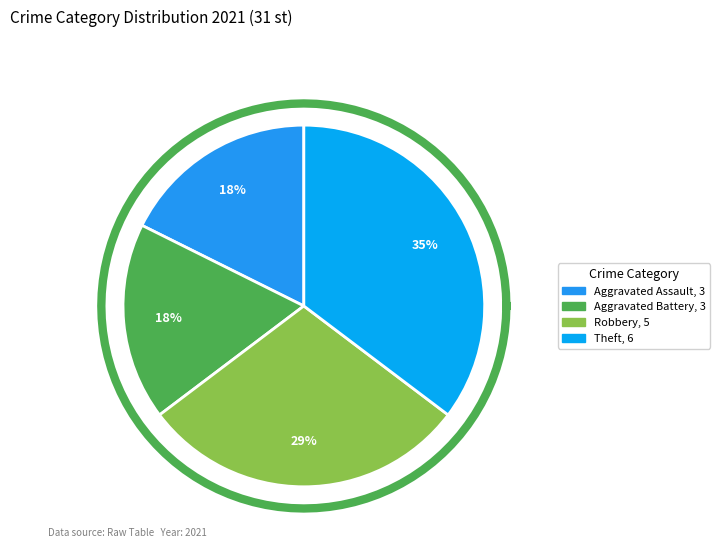

What portion of the pie excludes Theft?

64.7%